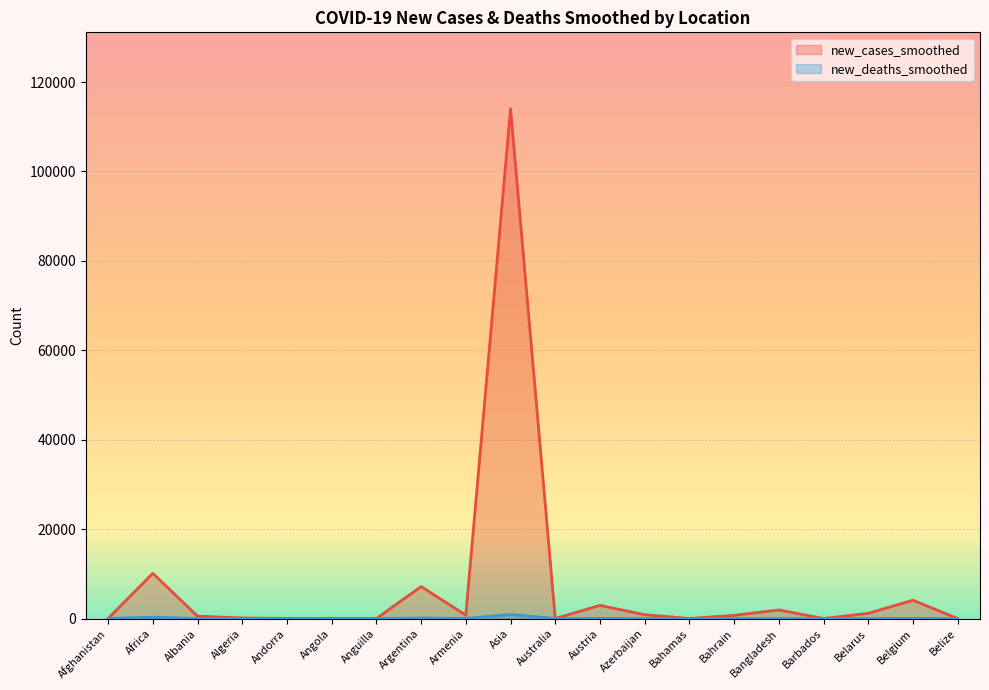

What is the value of the new_deaths_smoothed point at the 9th from the left?

13.3